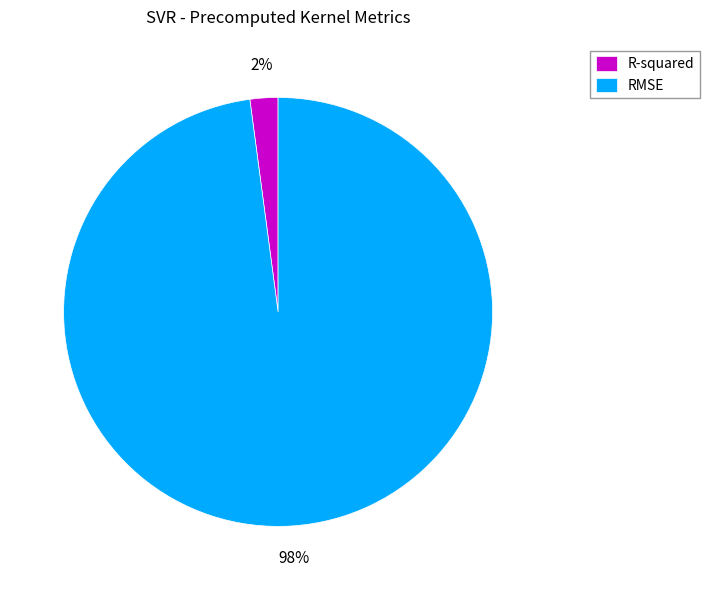

Is there any slice that represents more than half of the pie?

Yes